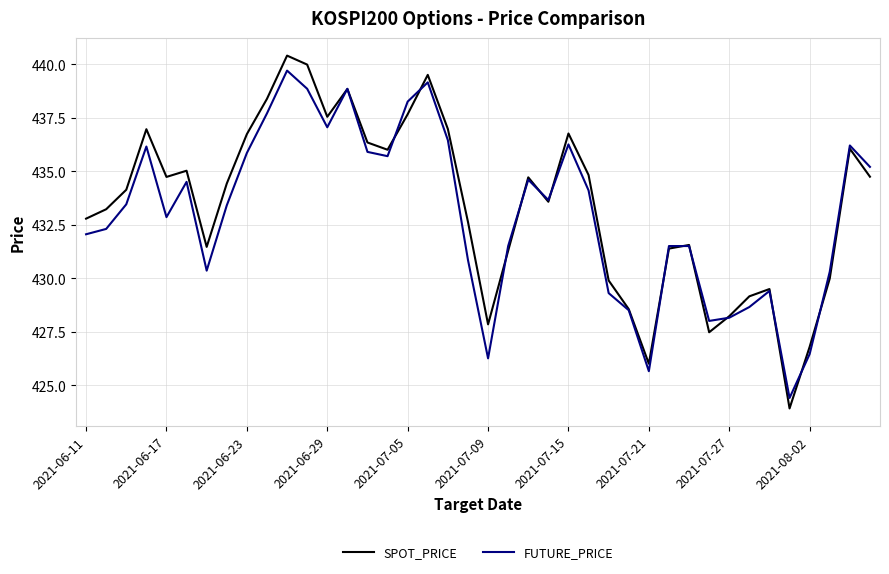

Which series has the largest range (max minus min)?

SPOT_PRICE